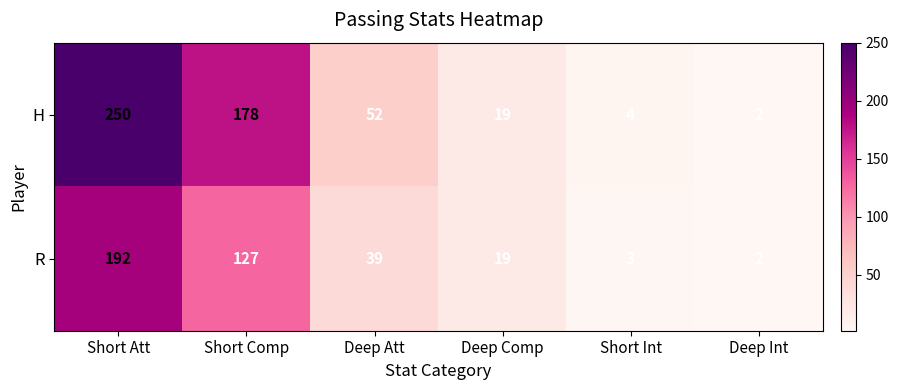

Which series has the widest spread of values?

H